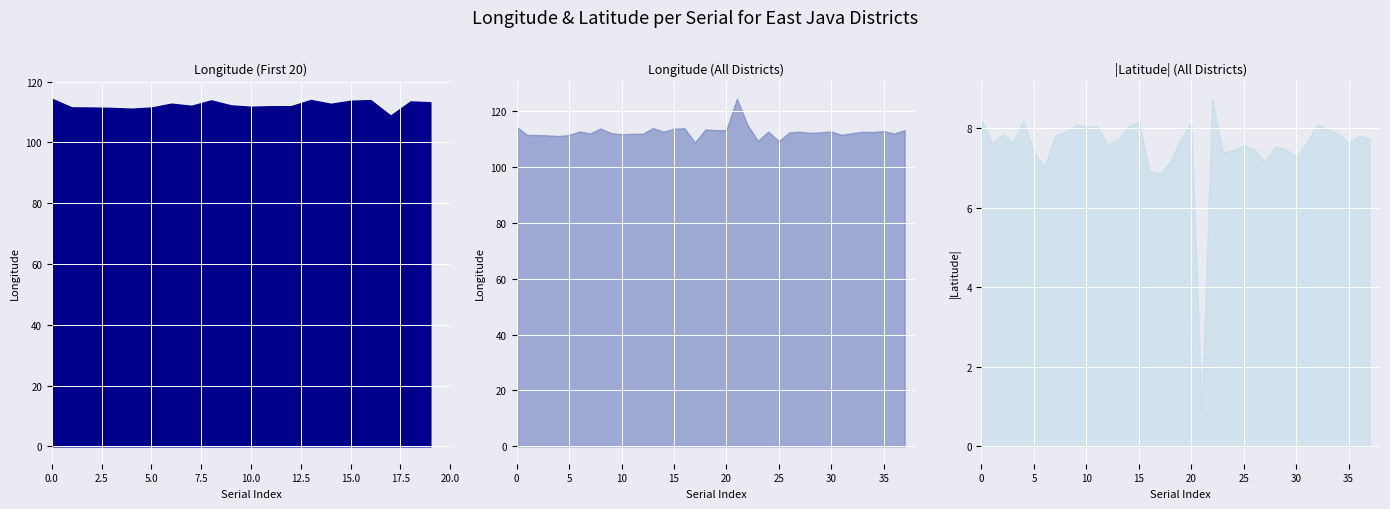

How many values in the longitude series exceed 112?

26